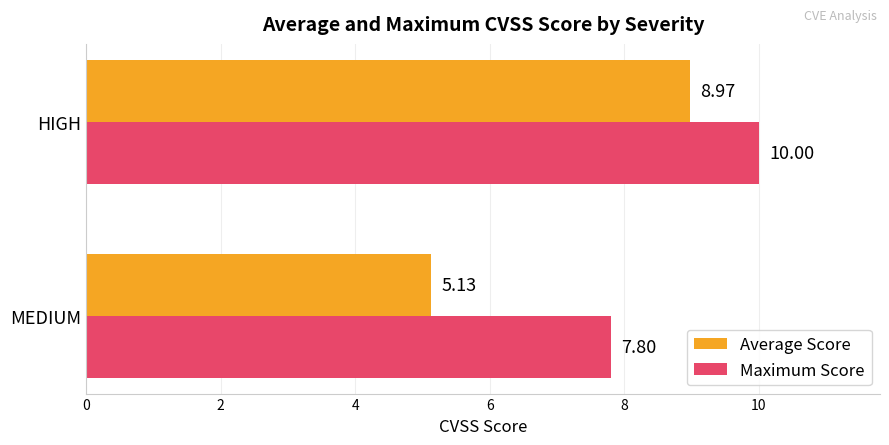

Which series changed the most between MEDIUM and HIGH?

Average Score